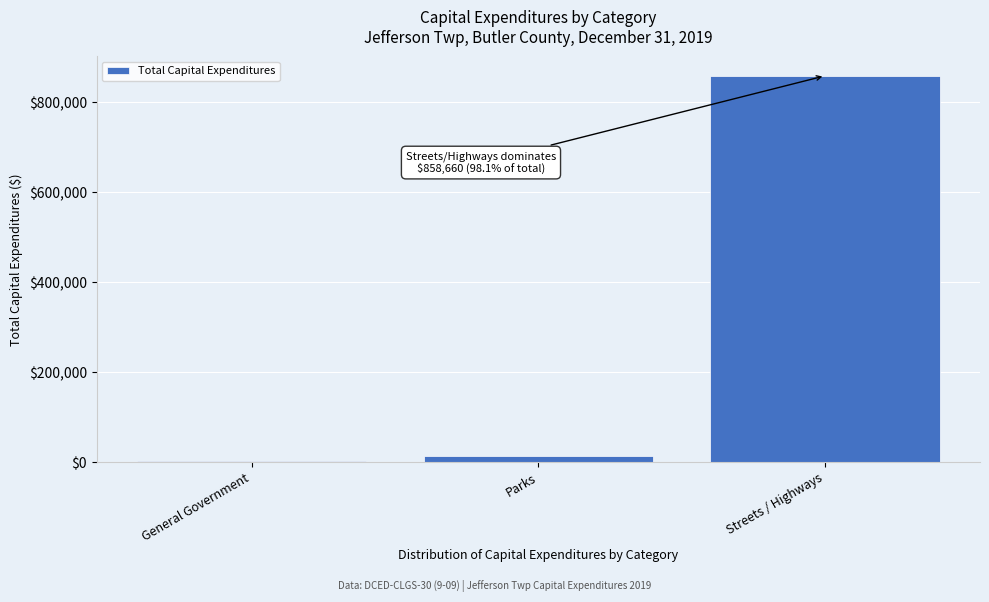

Reading left to right, extract all data points from this chart.

General Government=2610	Parks=14400	Streets / Highways=858660